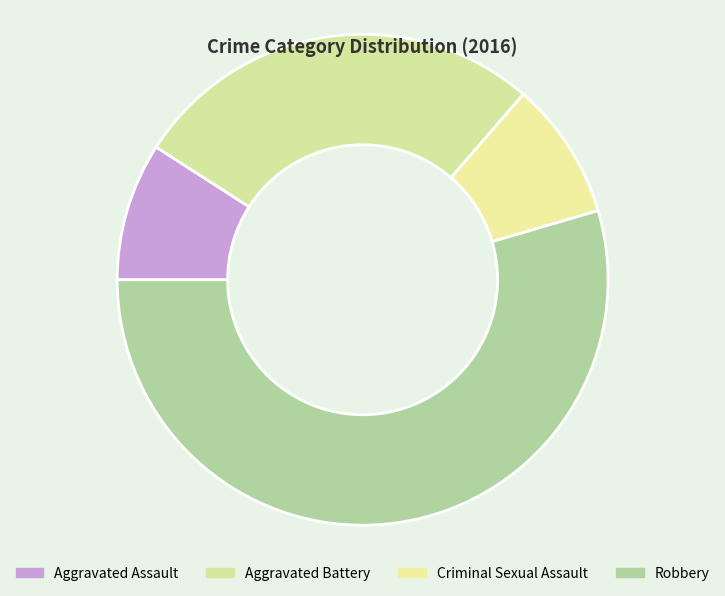

To the nearest percent, what is the average slice percentage?

25%